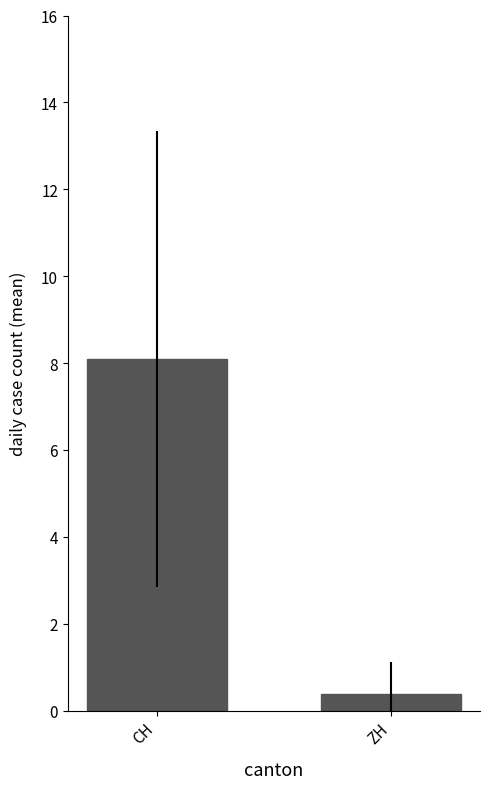

The chart shows a value of 8.1 at CH. True or false?

True